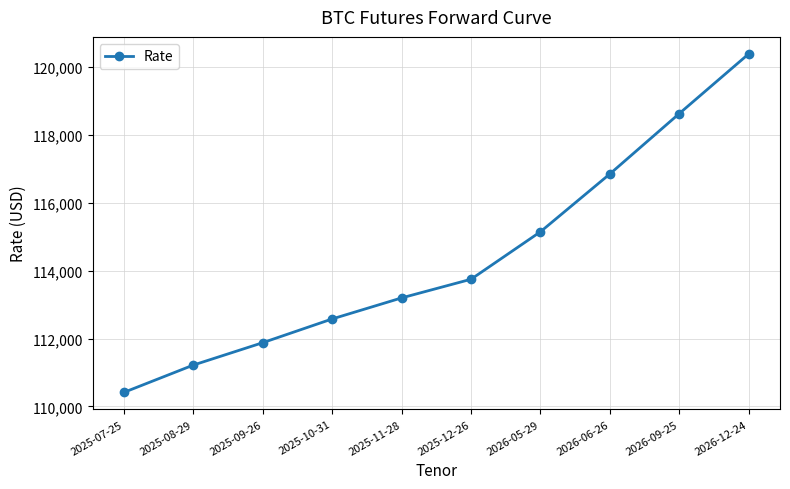

What is the approximate value at 2025-11-28, to the nearest 10?

113200